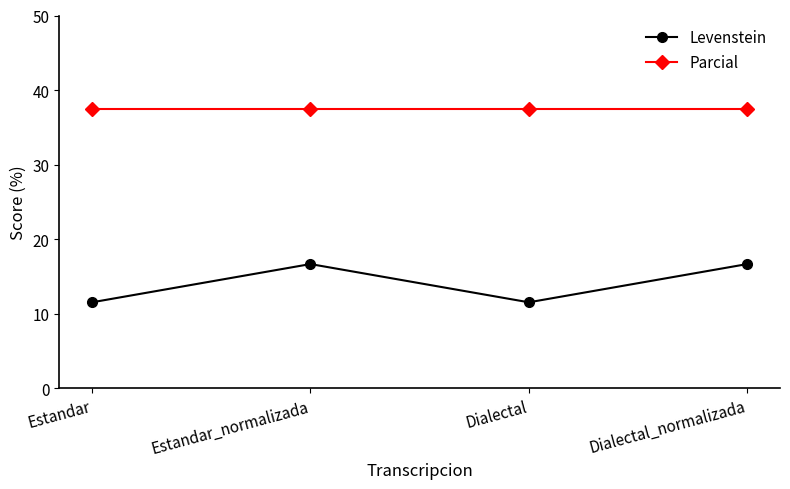

What is the difference between the maximum and second lowest values in the Levenstein series?

5.1